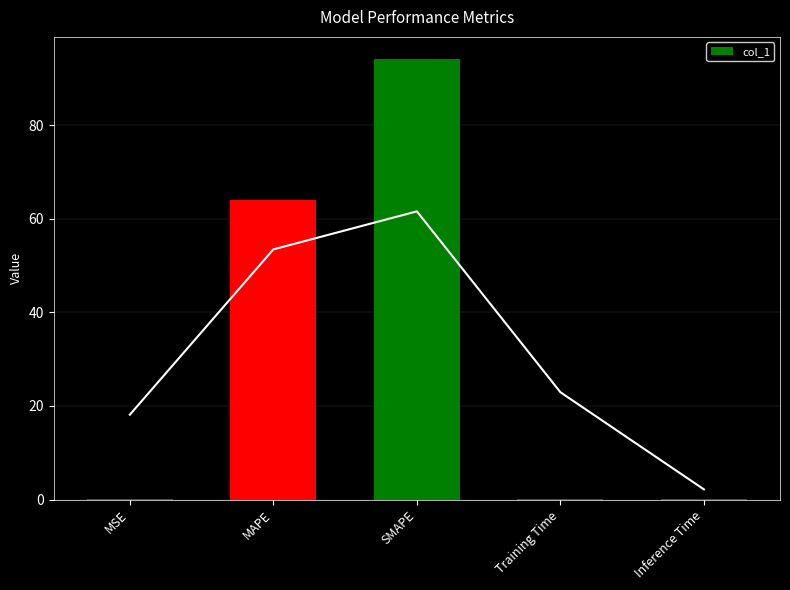

What is the label of the 5th bar from the left?

Inference Time